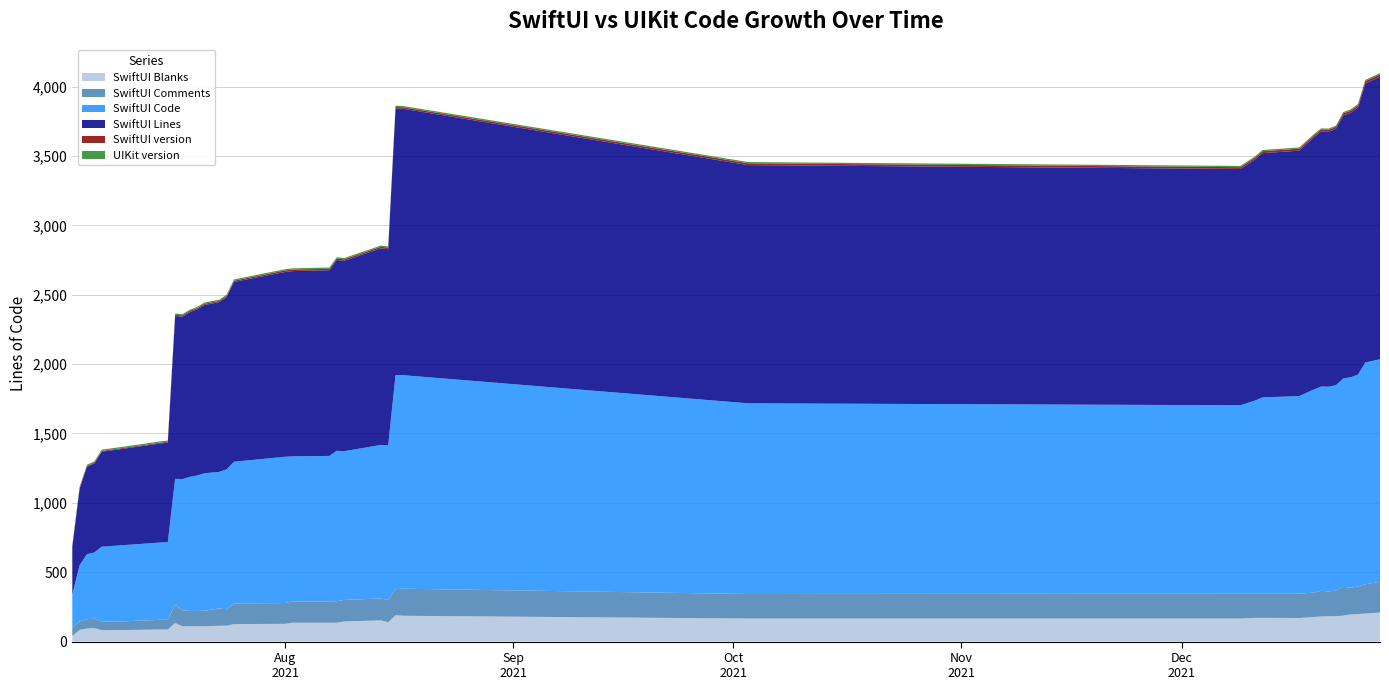

Reading right to left, list all the values displayed in this chart.

UIKit version: 9	9	9	9	9	9	9	9	9	9	9	9	9	9	9	9	9	9	9	9	9	9	9	9	9	9	9	9	9	9	9	9	9	9	9	9	9	9	9
SwiftUI version: 18	17	17	16	15	14	14	14	14	14	14	14	13	13	11	11	11	11	11	11	11	11	11	9	9	9	9	9	9	9	9	6	6	6	6	6	6	6	6
SwiftUI Lines: 2035	2011	1924	1905	1896	1848	1837	1838	1817	1769	1760	1737	1703	1717	1920	1921	1414	1417	1372	1375	1338	1335	1332	1296	1241	1223	1213	1197	1187	1171	1173	717	714	695	684	642	630	551	340
SwiftUI Code: 1604	1598	1527	1517	1501	1481	1475	1472	1464	1424	1415	1392	1358	1374	1539	1543	1115	1106	1072	1084	1049	1045	1054	1022	1009	984	991	976	966	945	908	559	557	549	539	477	469	405	239
SwiftUI Comments: 222	211	199	192	208	184	180	185	176	175	174	174	179	177	195	188	160	158	155	155	153	154	150	148	117	125	111	111	111	116	131	71	70	63	63	68	67	62	61
SwiftUI Blanks: 209	202	198	196	187	183	182	181	177	170	171	171	166	166	186	190	139	153	145	136	136	136	128	126	115	114	111	110	110	110	134	87	87	83	82	97	94	84	40